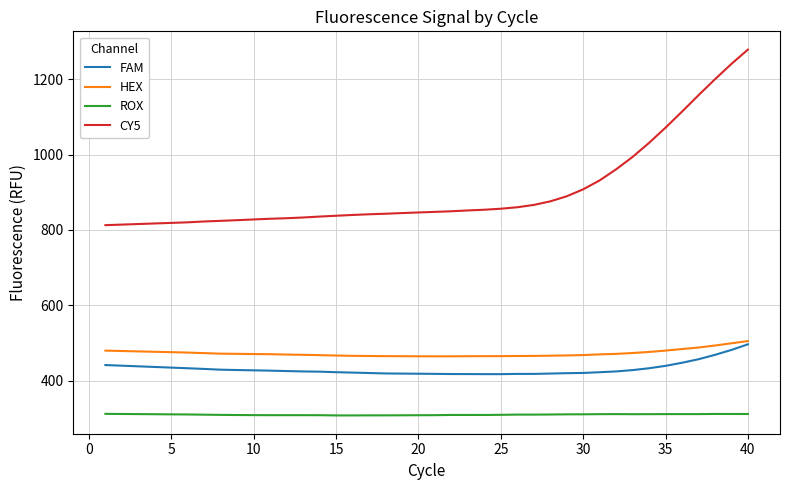

How many series are shown in this chart?

4